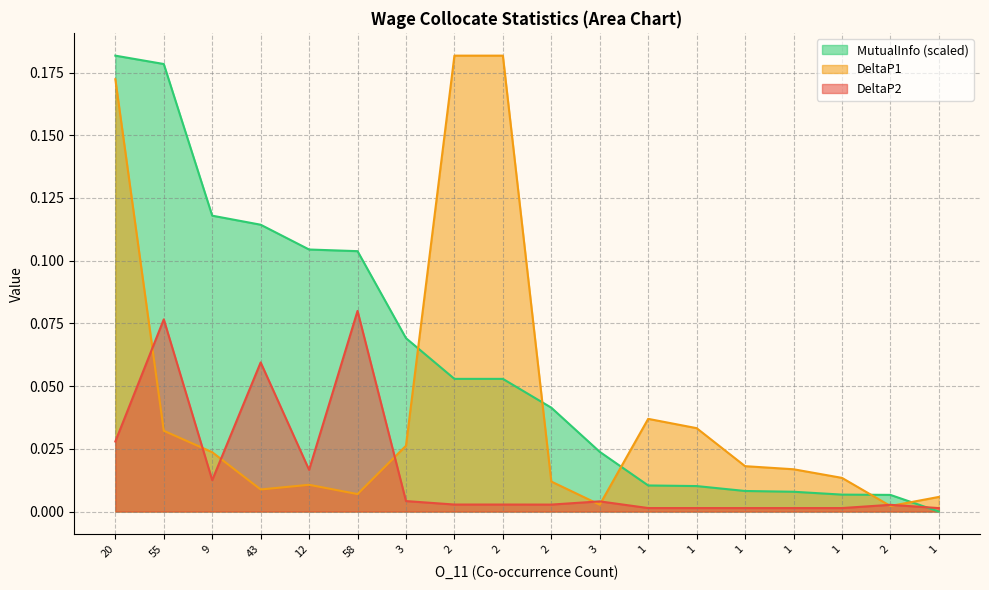

How many lines are shown in the chart?

3